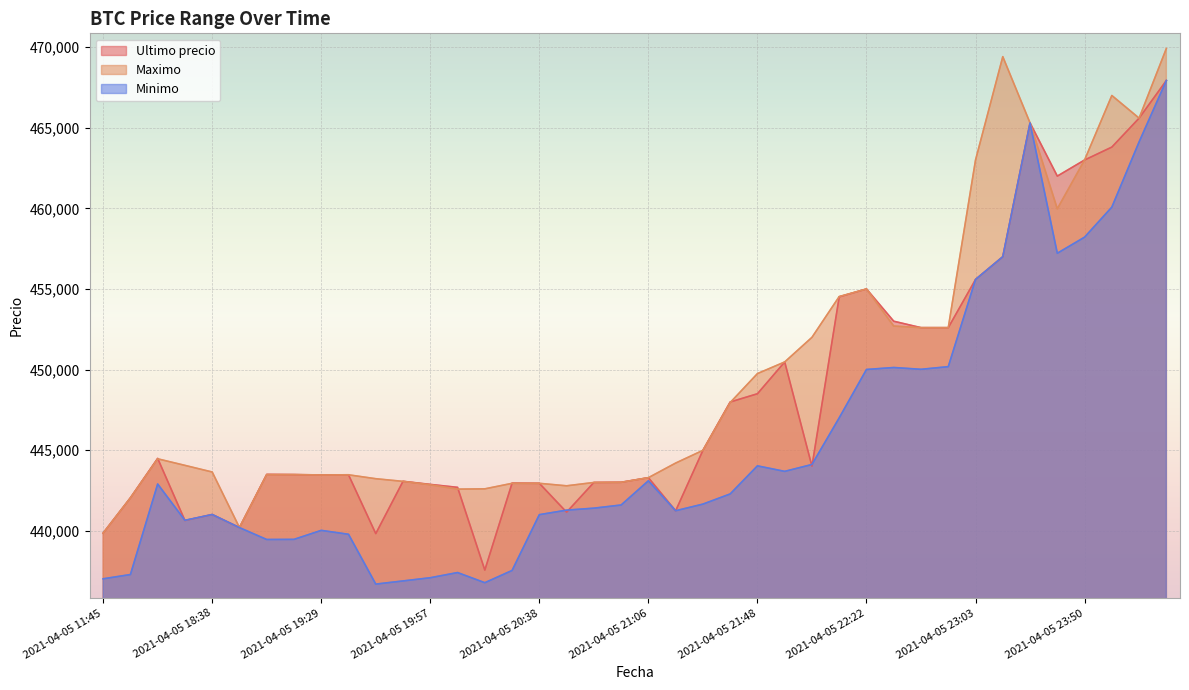

True or false: Maximo has a value of 462999 at 2021-04-05 23:50.

True